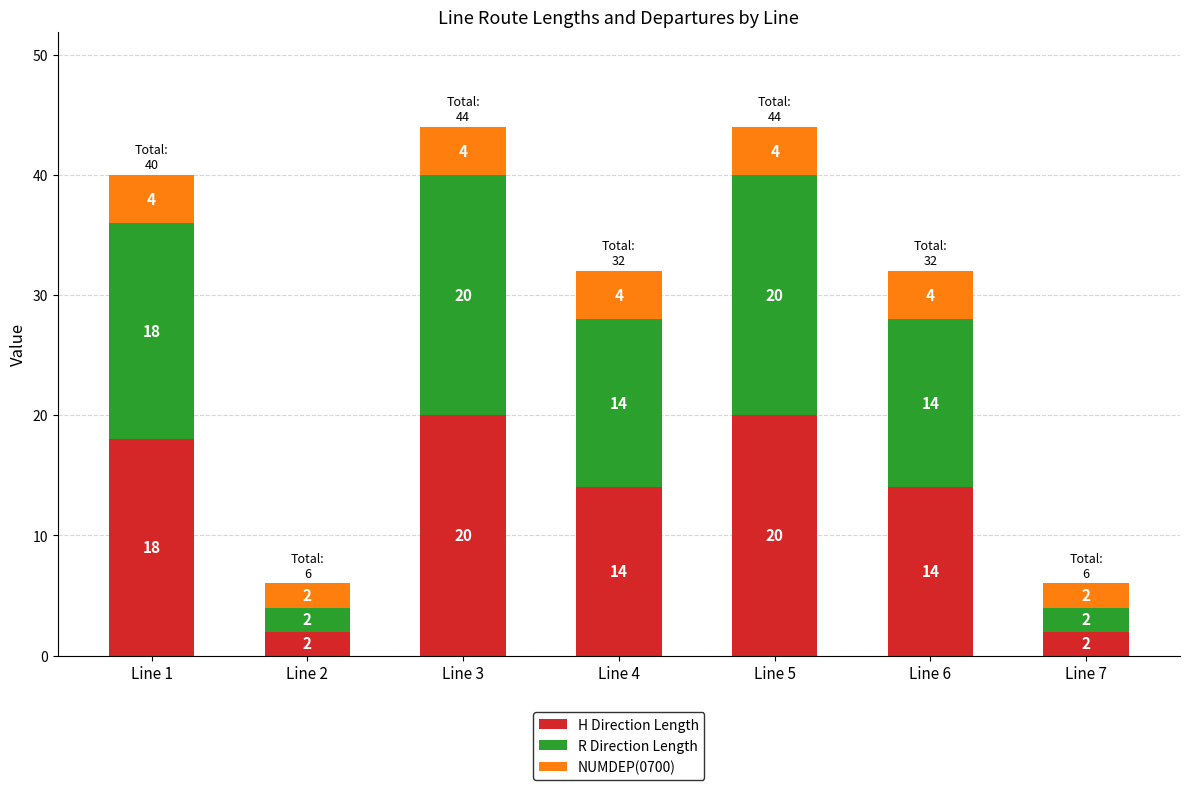

Reading left to right, transcribe the values for H Direction Length.

Line 1=18	Line 2=2	Line 3=20	Line 4=14	Line 5=20	Line 6=14	Line 7=2